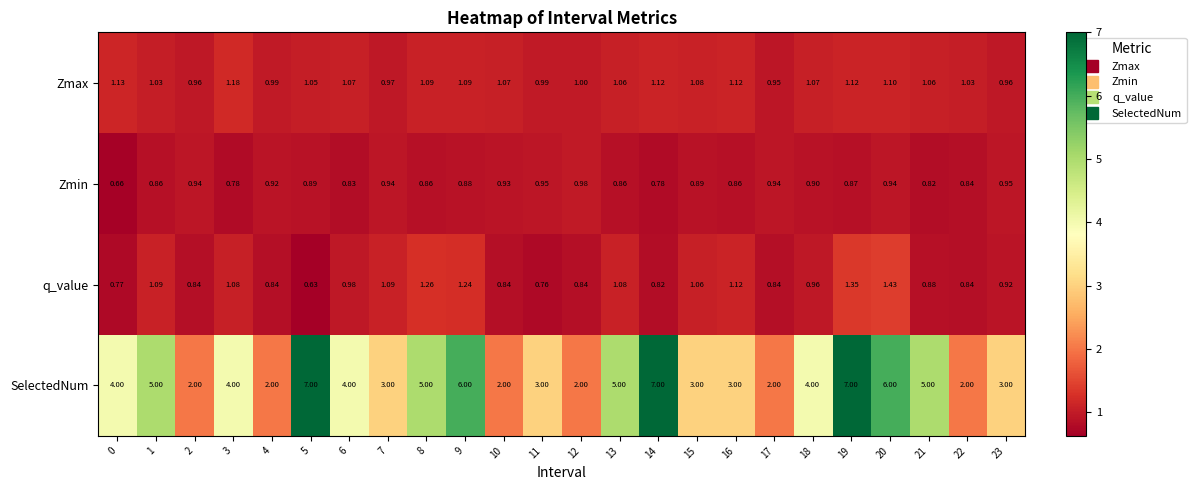

At 15, list the series in order from largest to smallest.

SelectedNum, Zmax, q_value, Zmin